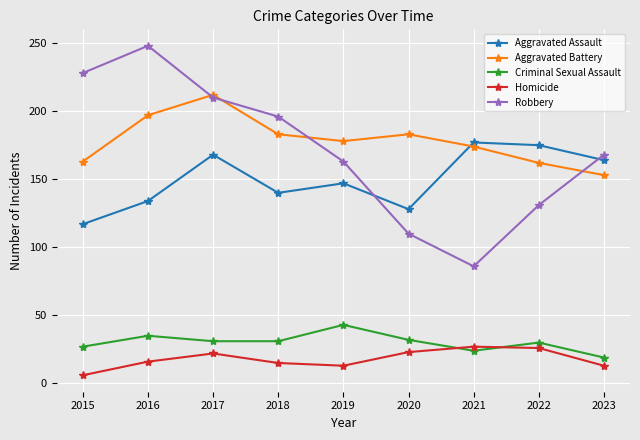

What is the difference between the maximum and minimum values in the Aggravated Battery series?

59